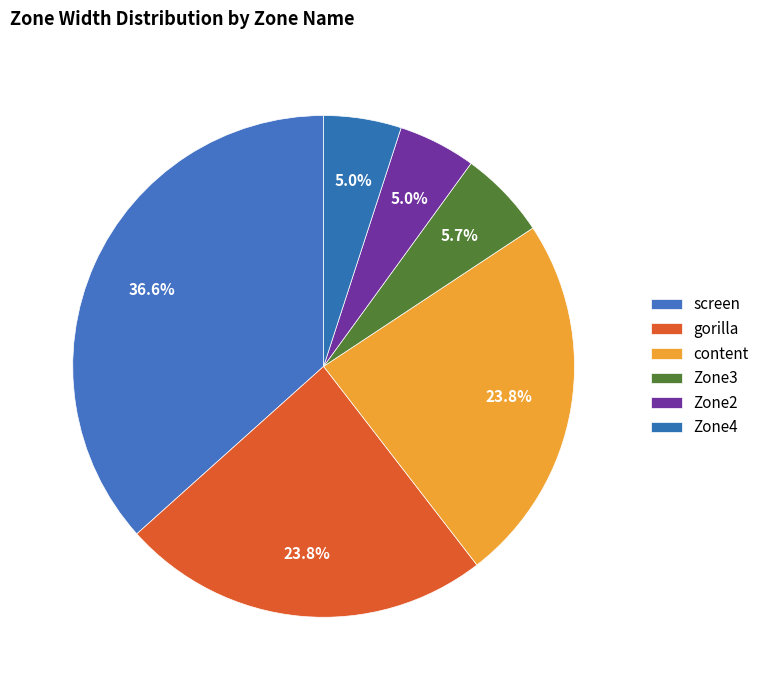

What percentage is the gorilla slice, to the nearest percent?

24%